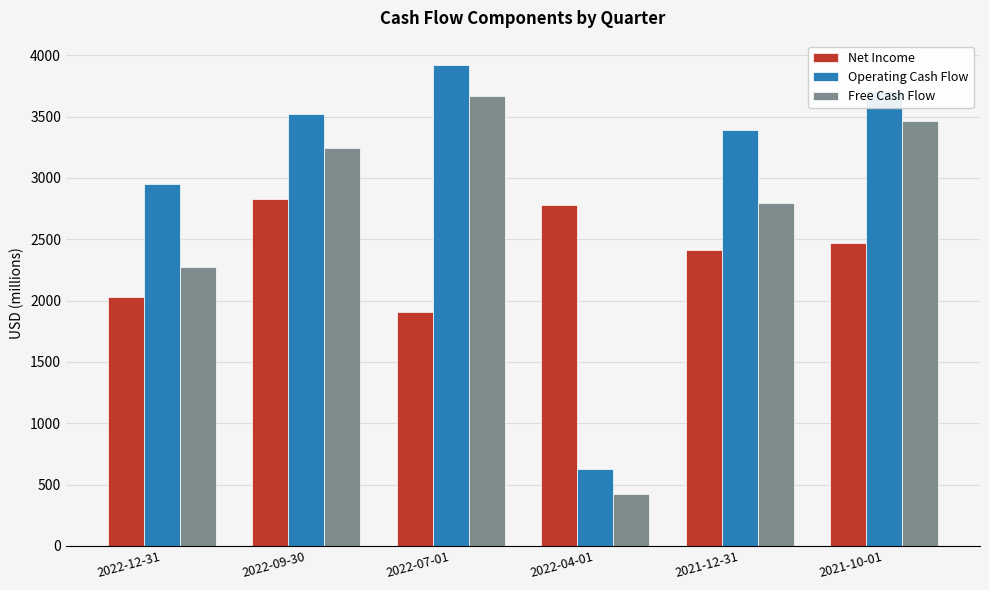

What is the difference between the Operating Cash Flow values at 2022-04-01 and 2022-07-01?

3300